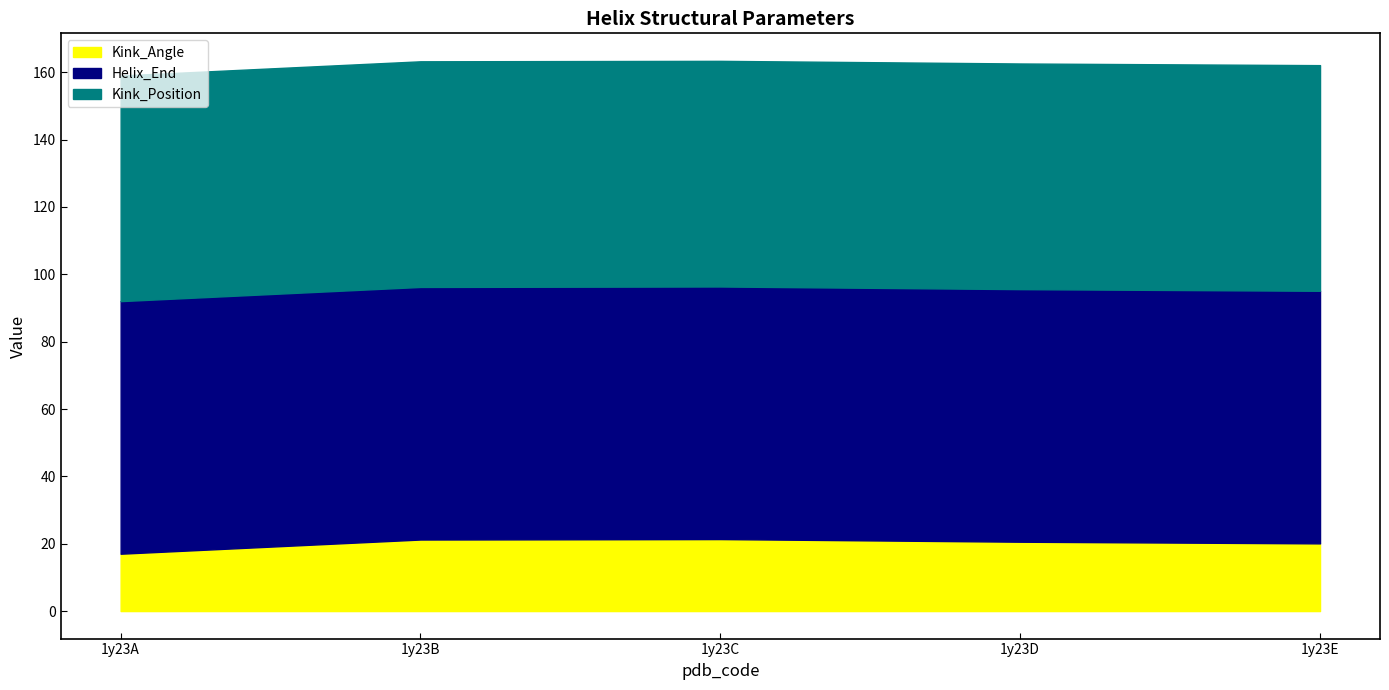

What is the difference between the second highest and second lowest values in the Kink_Angle series?

1.1